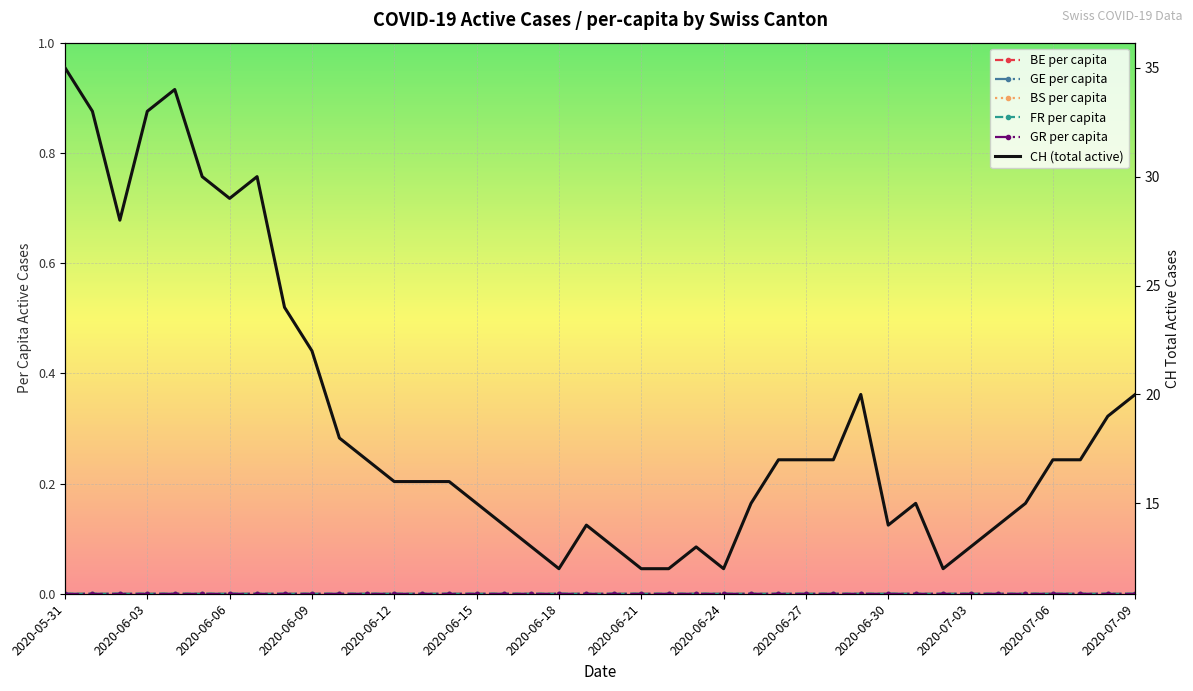

How many lines are shown in the chart?

6